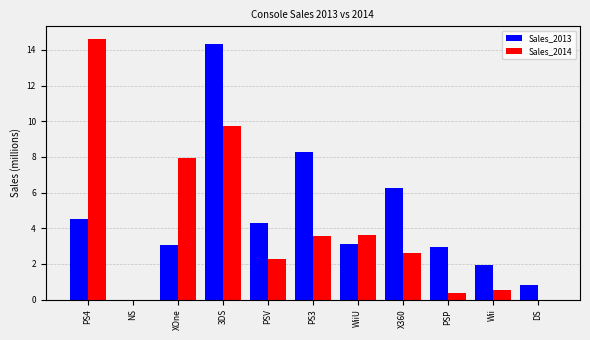

What are all the series names shown in the legend?

Sales_2013, Sales_2014